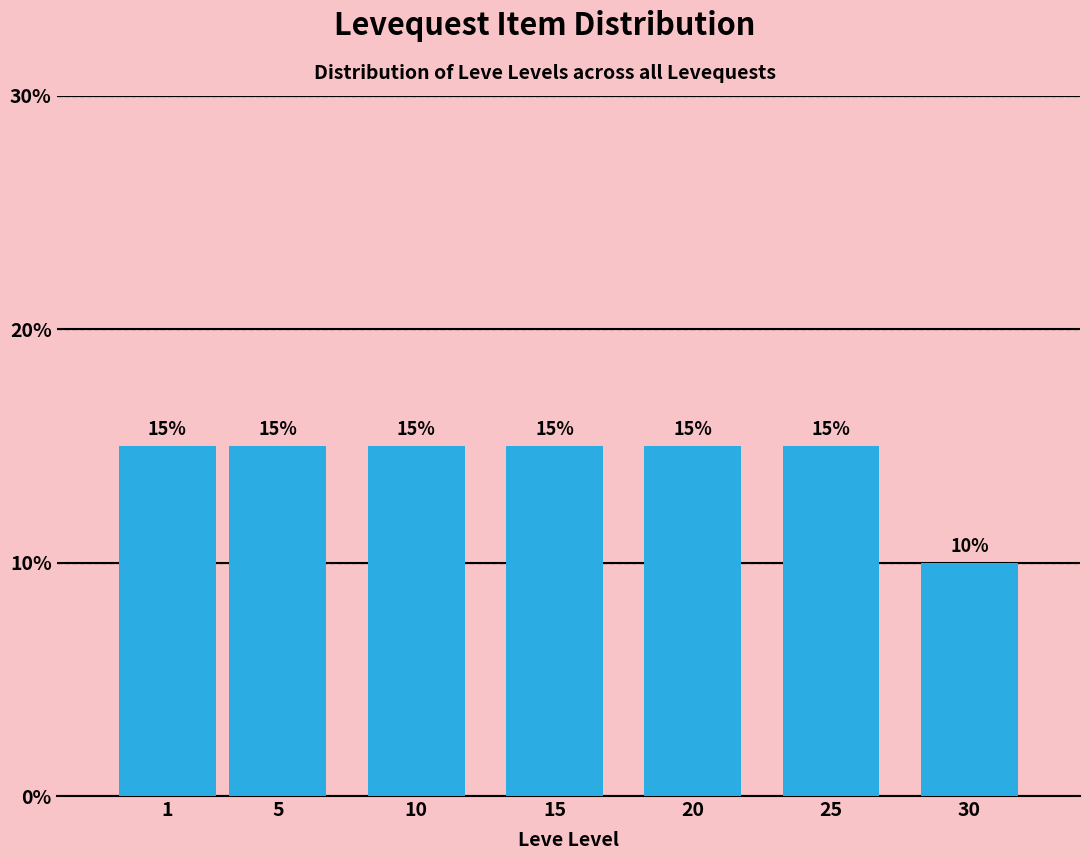

Reading right to left, what are all the values shown in this chart?

30=10	25=15	20=15	15=15	10=15	5=15	1=15